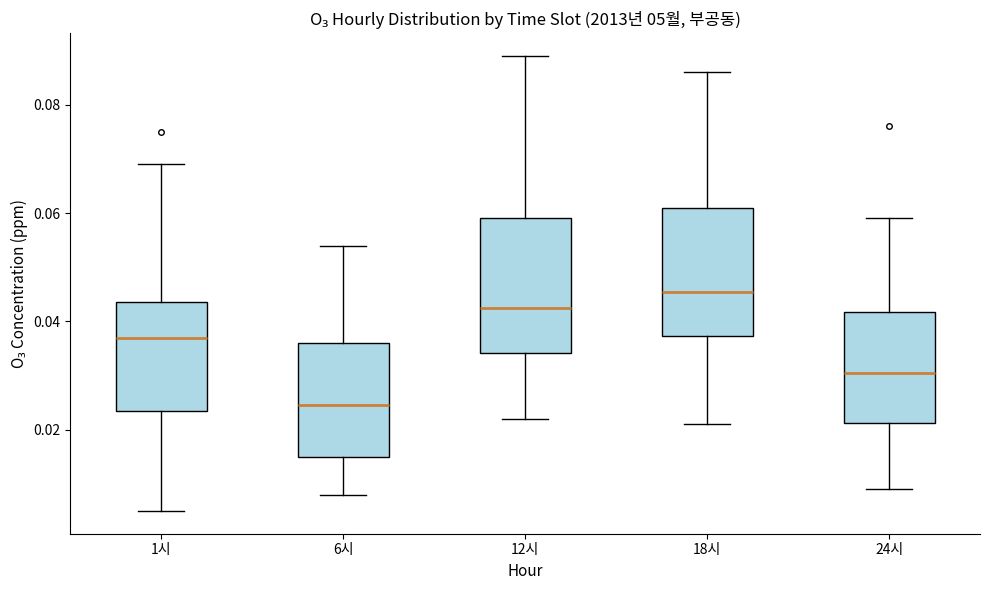

Which box has the highest median line?

18시